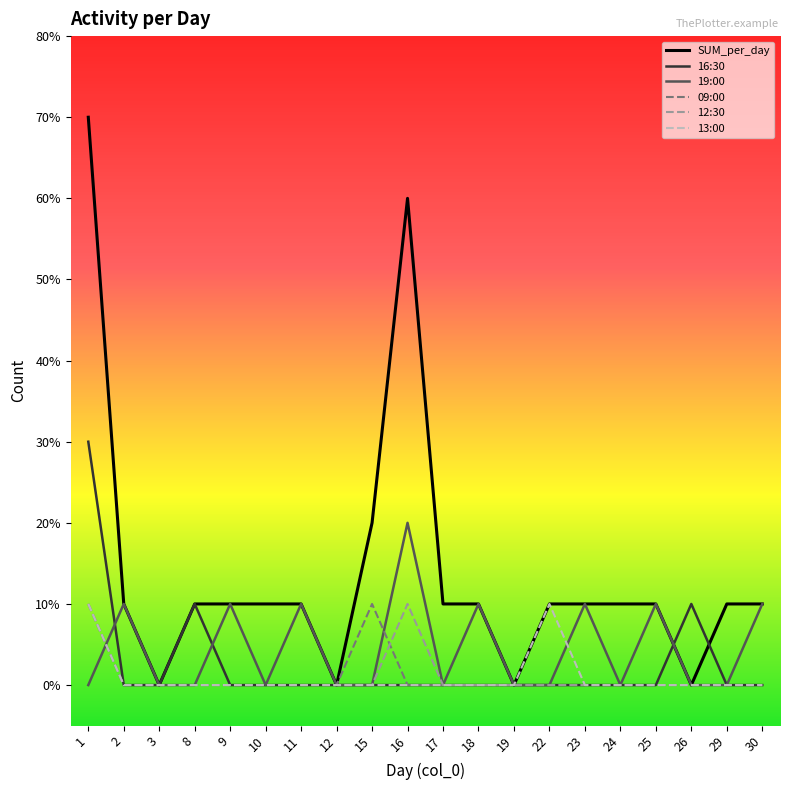

What is the difference between the maximum and second lowest values in the 12:30 series?

1